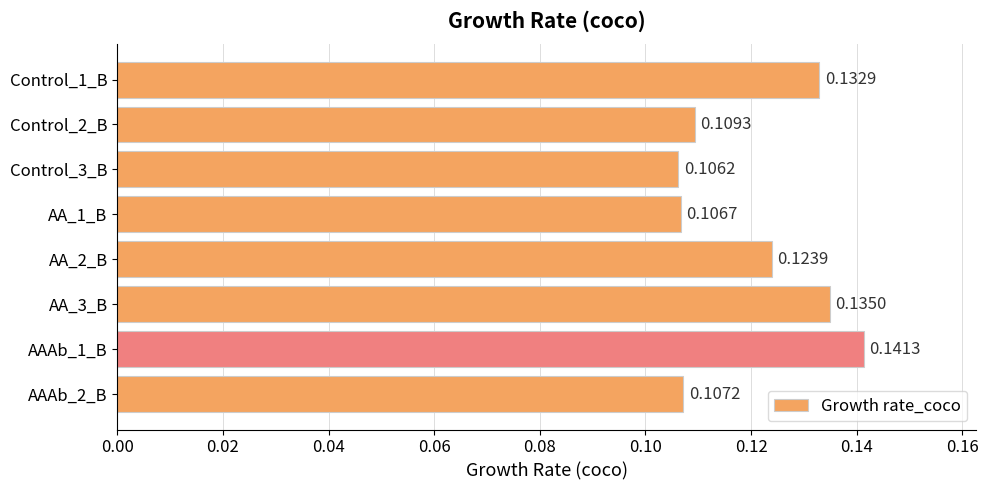

List the labels in order of value, largest first.

AAAb_1_B, AA_3_B, Control_1_B, AA_2_B, Control_2_B, AAAb_2_B, AA_1_B, Control_3_B